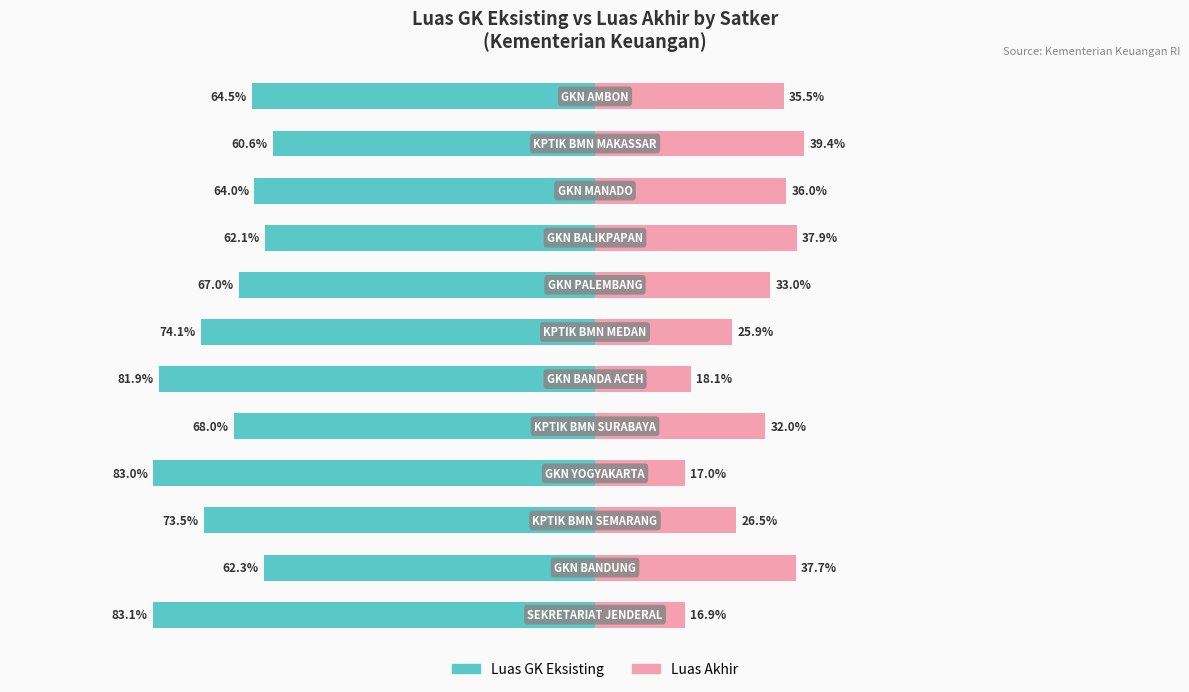

What is the minimum value for Luas Akhir?

16.9